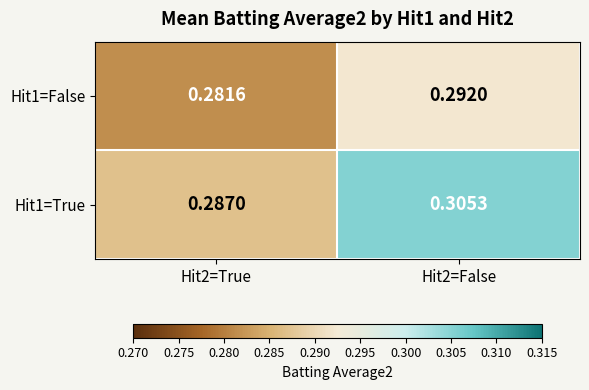

Is the value of Hit1=True at Hit2=True greater than the value of Hit1=False at Hit2=True?

Yes